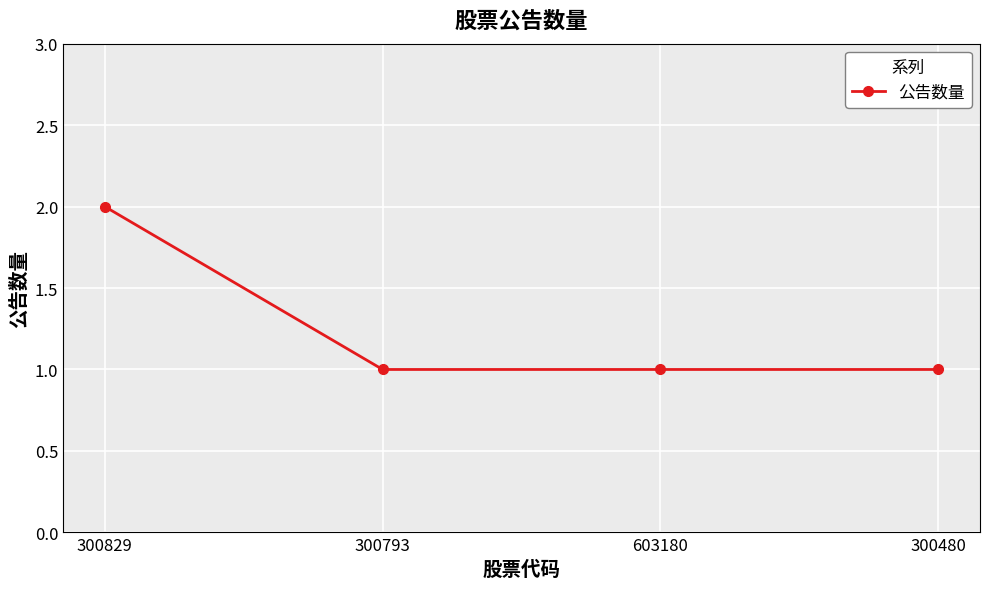

True or false: there are more than 1 points higher than both neighbors.

False